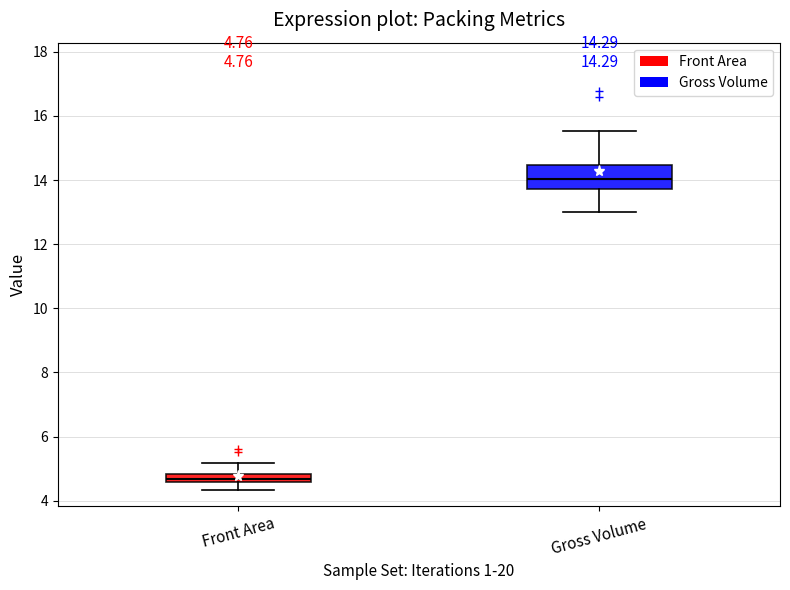

Comparing the boxes themselves (not the whiskers), which one is the tallest?

Gross Volume